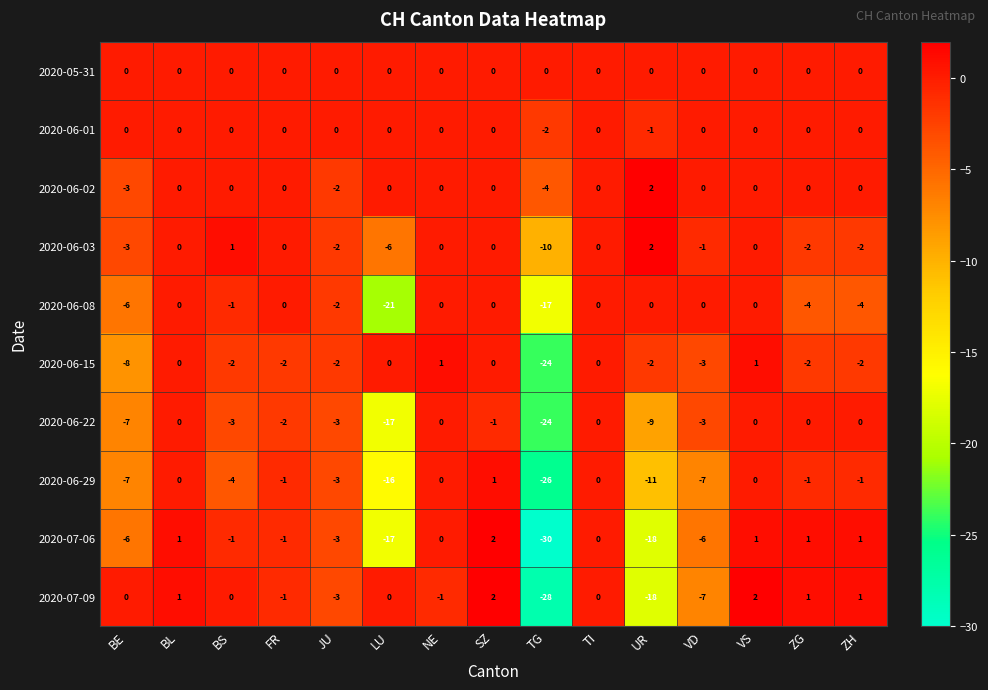

Count the 2020-06-02 values in the range 0 to 1.

11